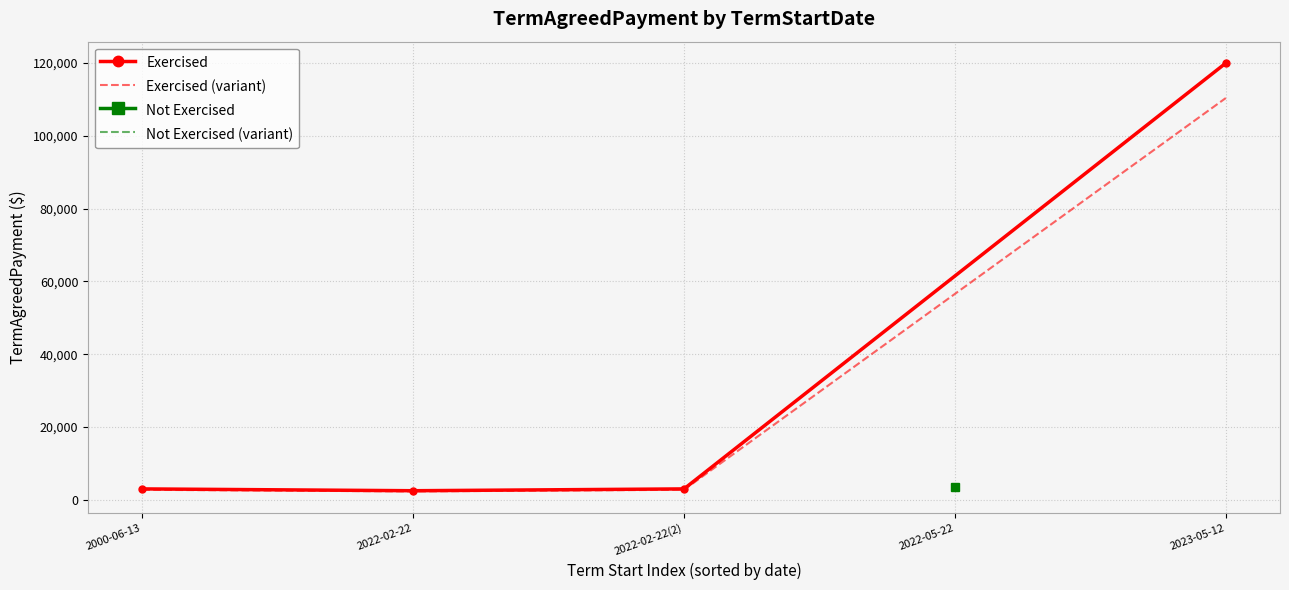

True or false: Exercised has more than 2 points higher than both neighbors.

False